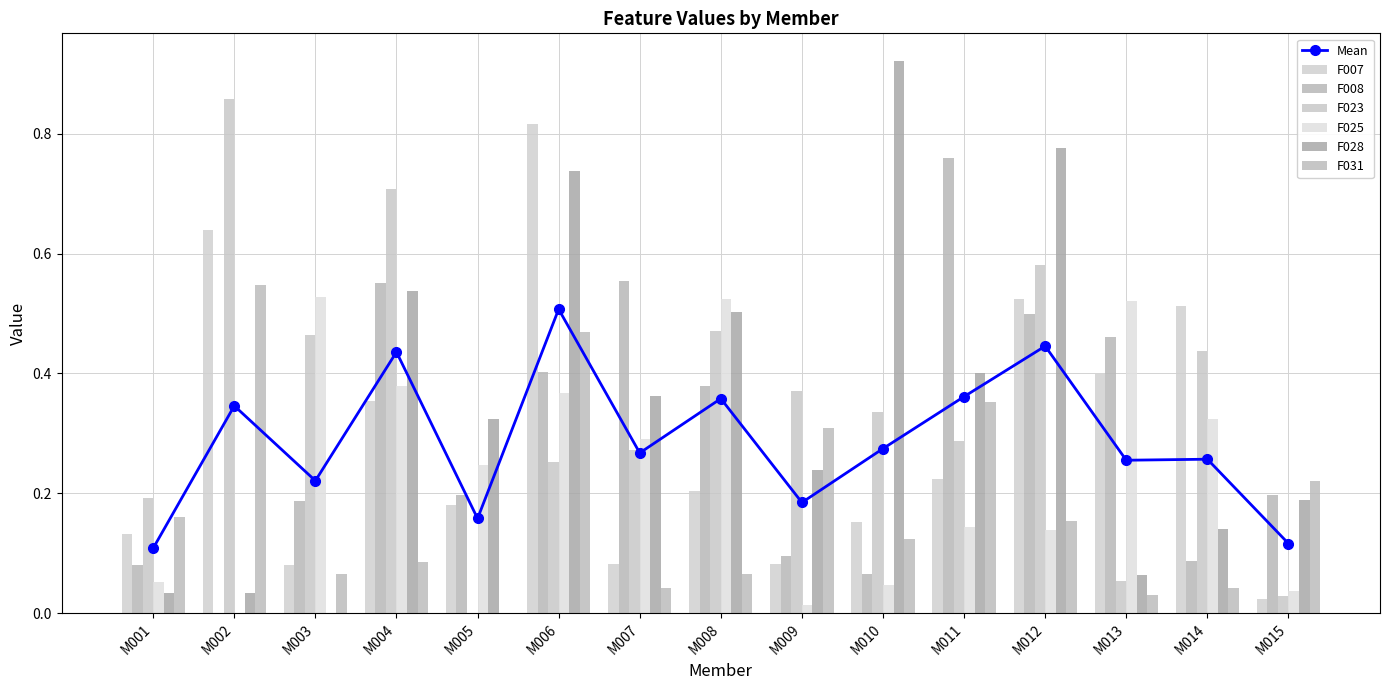

At which category is the sum across all series the highest?

M006